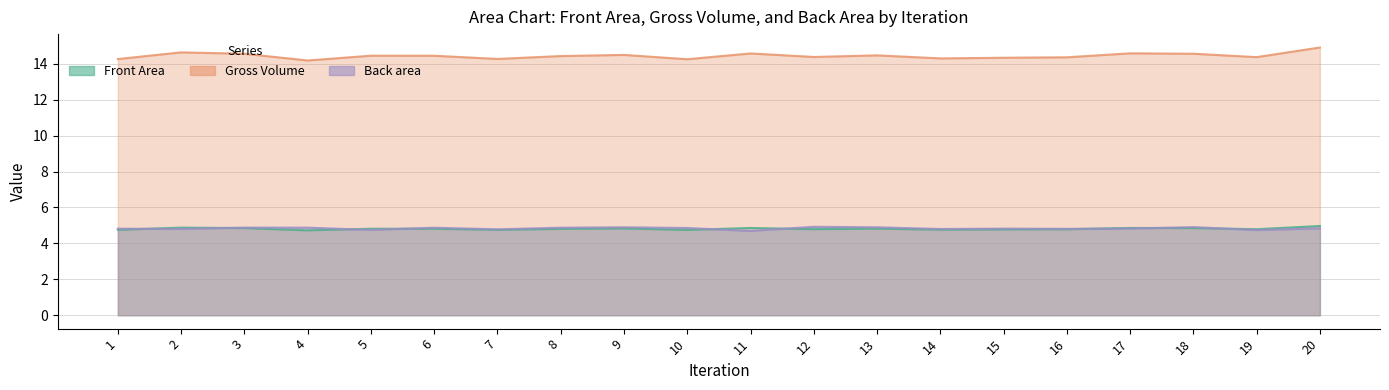

Reading right to left, transcribe all the data shown in this chart.

Front Area: 20=5.0	19=4.8	18=4.9	17=4.9	16=4.8	15=4.8	14=4.8	13=4.8	12=4.8	11=4.9	10=4.8	9=4.8	8=4.8	7=4.8	6=4.8	5=4.8	4=4.7	3=4.9	2=4.9	1=4.8
Gross Volume: 20=14.9	19=14.4	18=14.6	17=14.6	16=14.4	15=14.3	14=14.3	13=14.5	12=14.4	11=14.6	10=14.3	9=14.5	8=14.4	7=14.3	6=14.4	5=14.4	4=14.2	3=14.6	2=14.6	1=14.3
Back area: 20=4.8	19=4.7	18=4.9	17=4.8	16=4.8	15=4.8	14=4.8	13=4.9	12=4.9	11=4.7	10=4.9	9=4.9	8=4.9	7=4.8	6=4.9	5=4.7	4=4.9	3=4.9	2=4.8	1=4.8